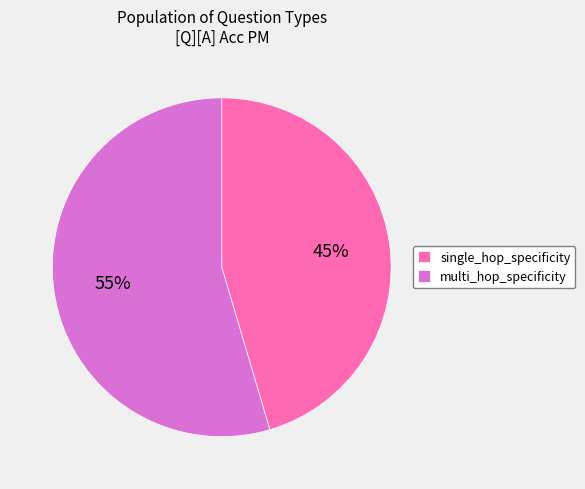

Which category has the biggest portion of the pie?

multi_hop_specificity